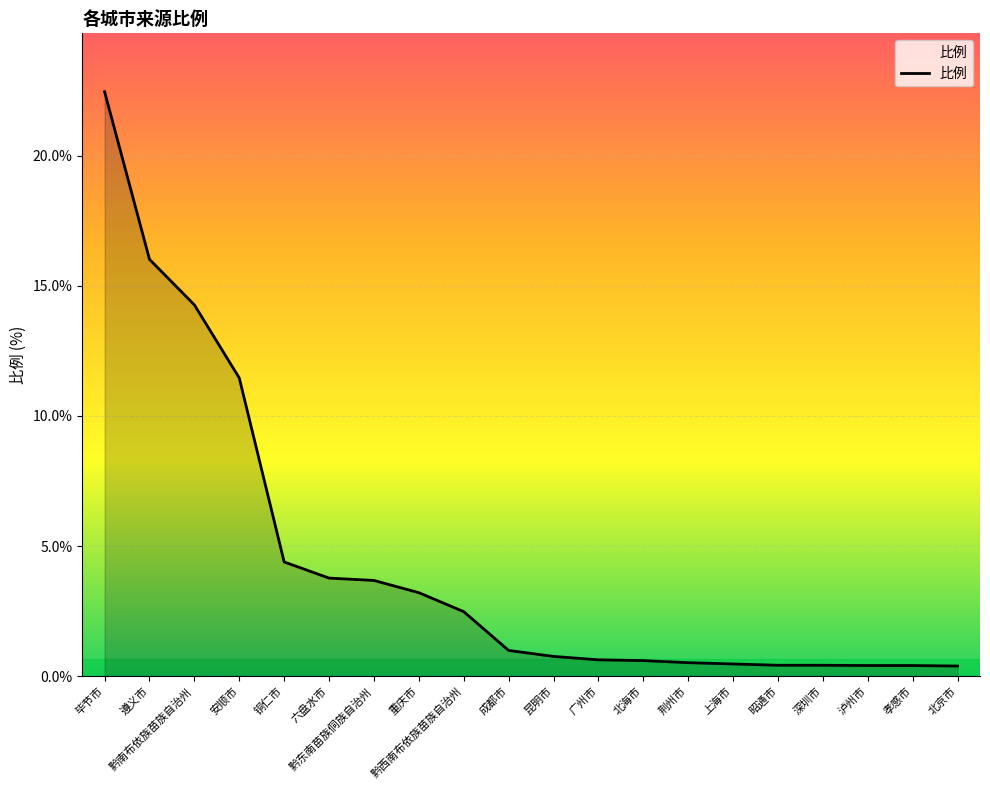

What is the change in value from 黔南布依族苗族自治州 to 孝感市?

-13.9